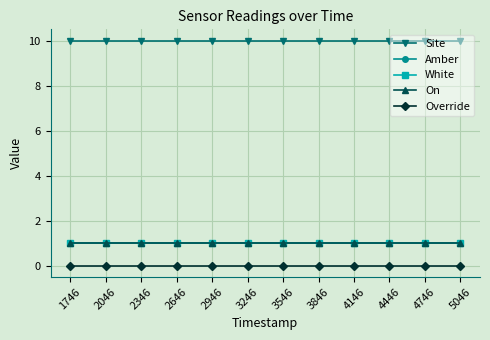

True or false: Override and White intersect in this chart.

False